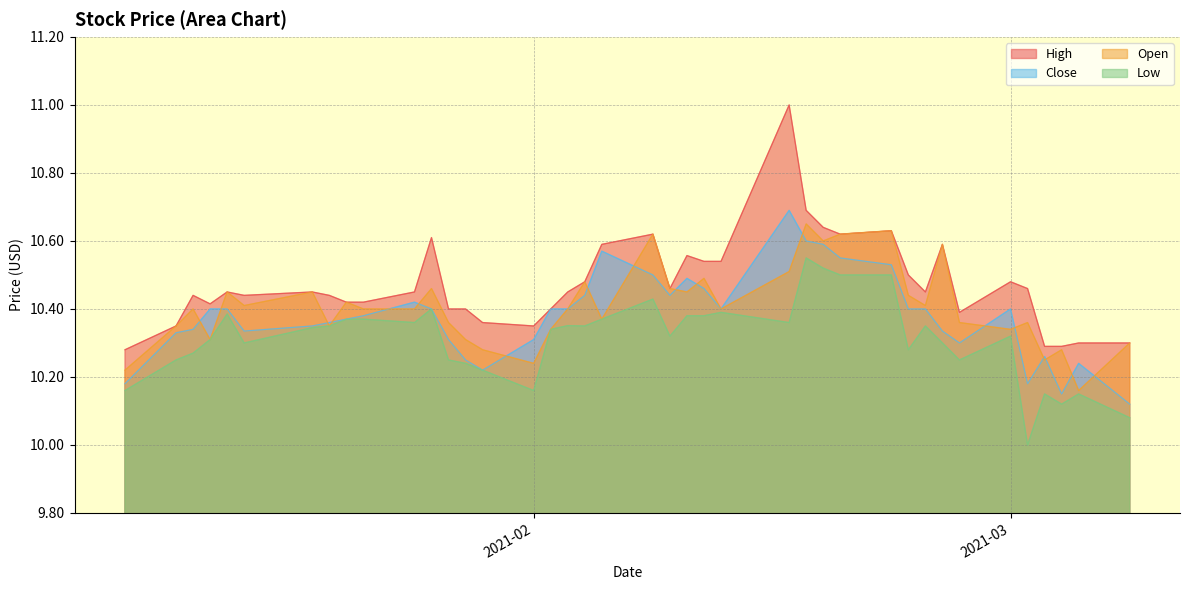

Which series has the largest total across all categories?

High